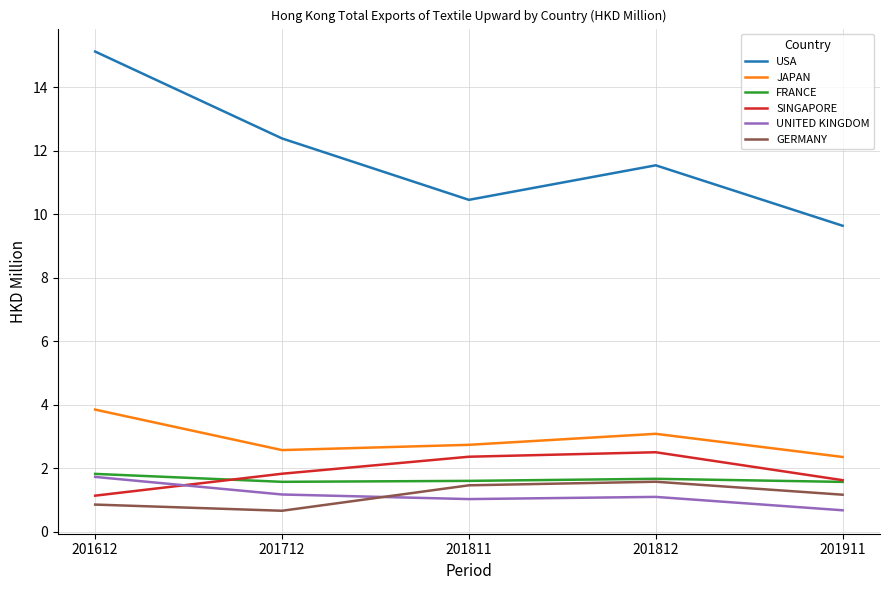

What is the average value of the JAPAN series?

2.9